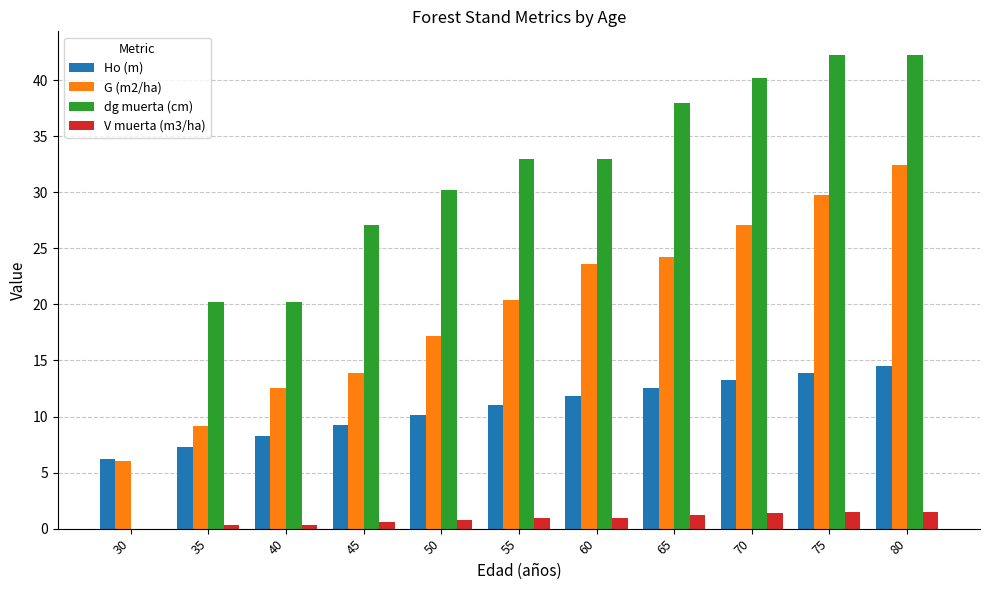

What is the highest value of the Ho (m) series?

14.5